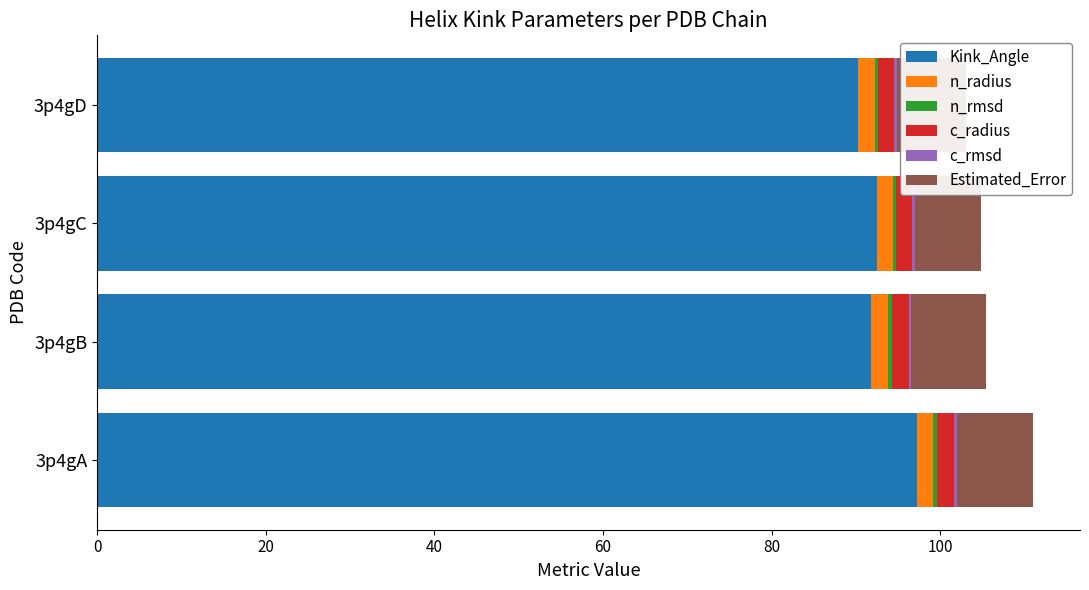

True or false: Kink_Angle has a value of 160.3 at 3p4gB.

False